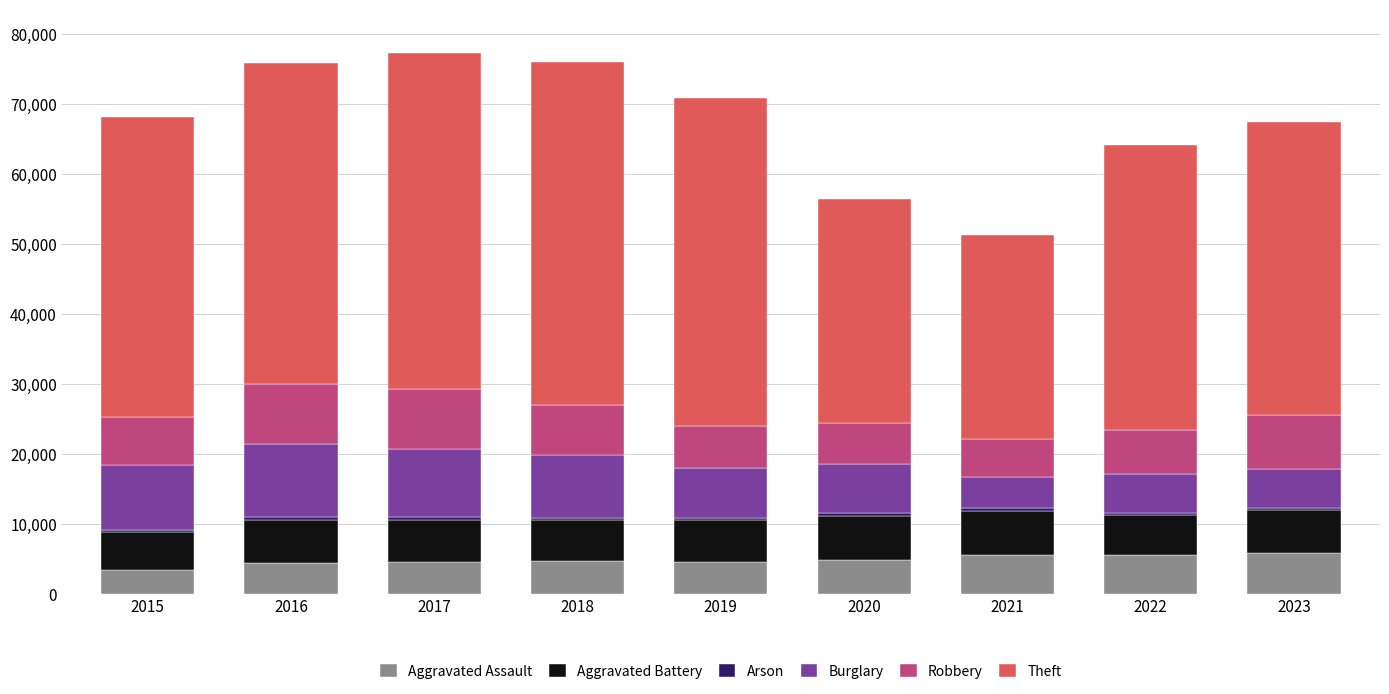

How many data points does each series have?

9